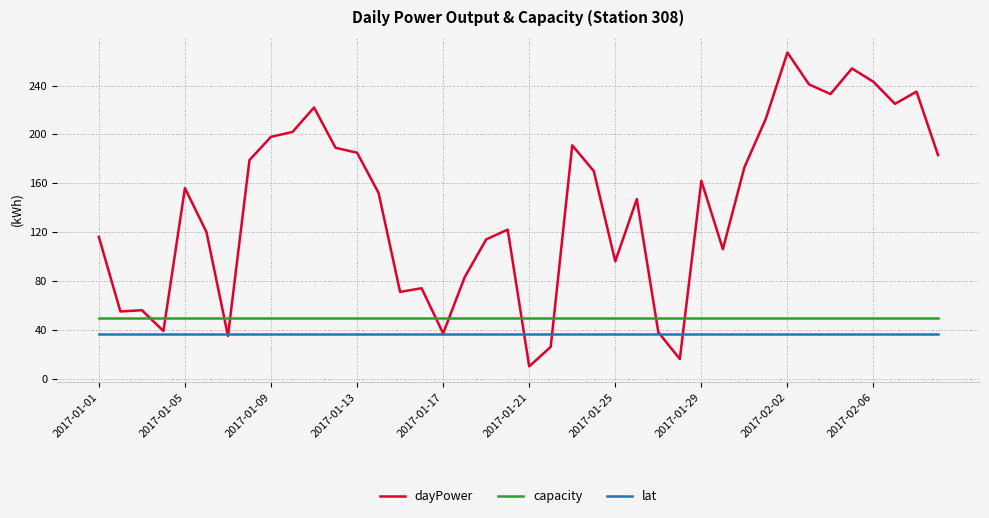

Which series has the largest range (max minus min)?

dayPower